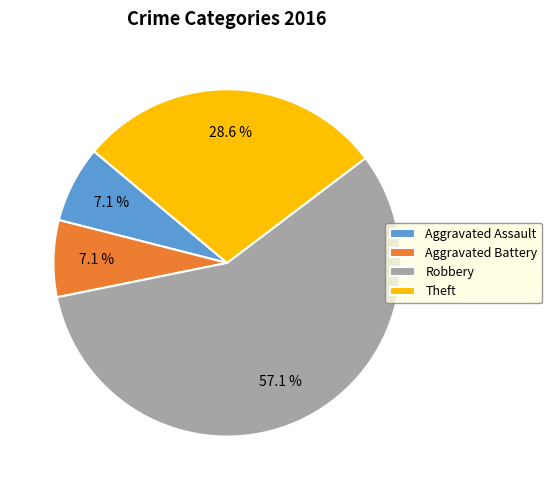

What portion of the pie excludes Aggravated Battery?

92.9%